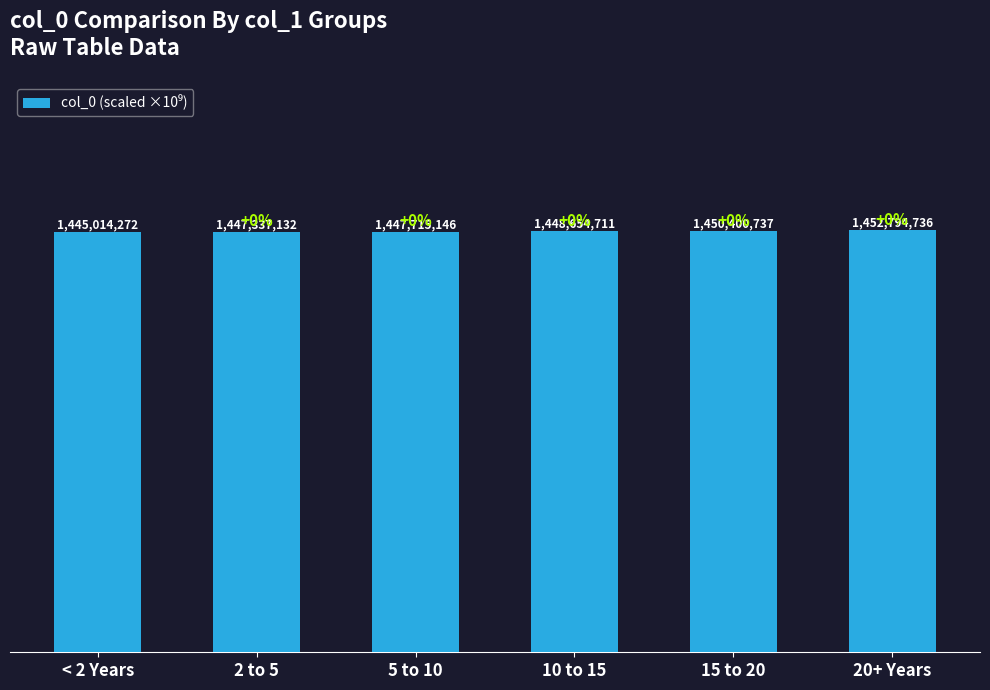

Reading right to left, extract all data points from this chart.

20+ Years=1.5	15 to 20=1.5	10 to 15=1.4	5 to 10=1.4	2 to 5=1.4	< 2 Years=1.4